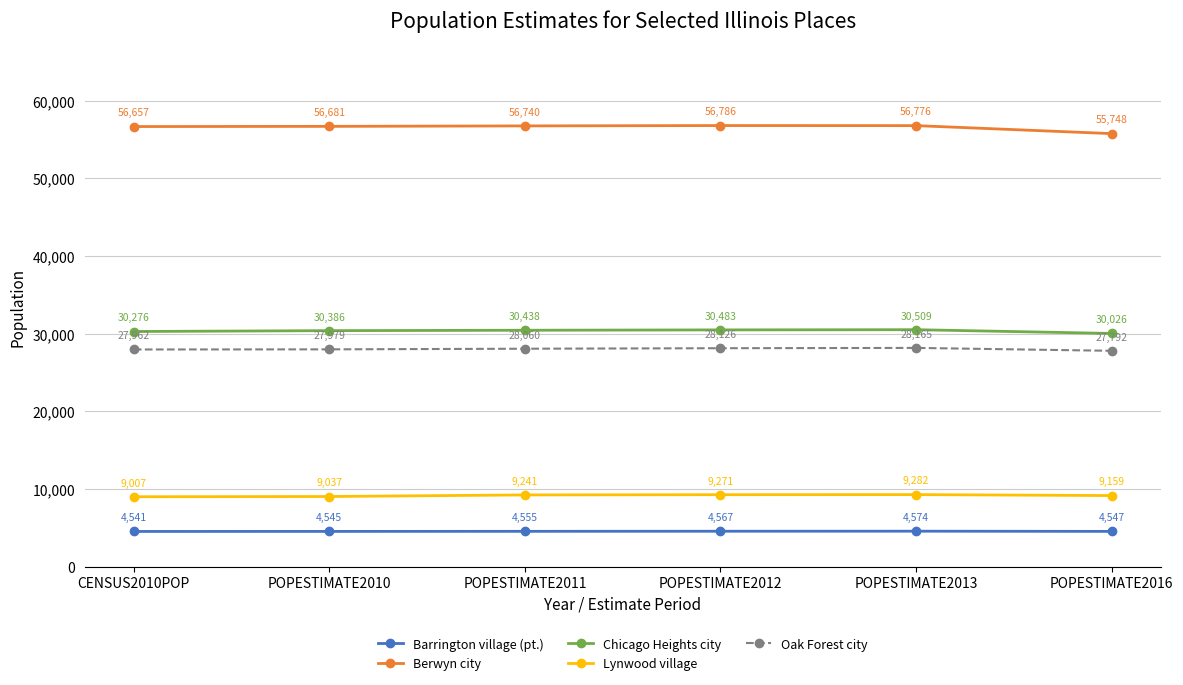

At POPESTIMATE2010, list the series in order from smallest to largest.

Barrington village (pt.), Lynwood village, Oak Forest city, Chicago Heights city, Berwyn city